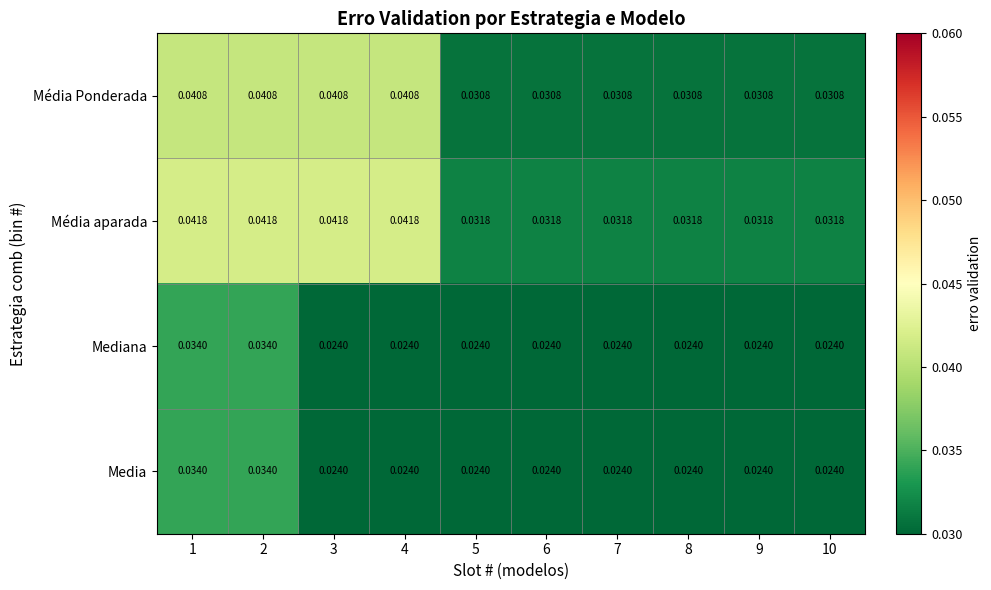

Which series has the largest total across all categories?

Média aparada